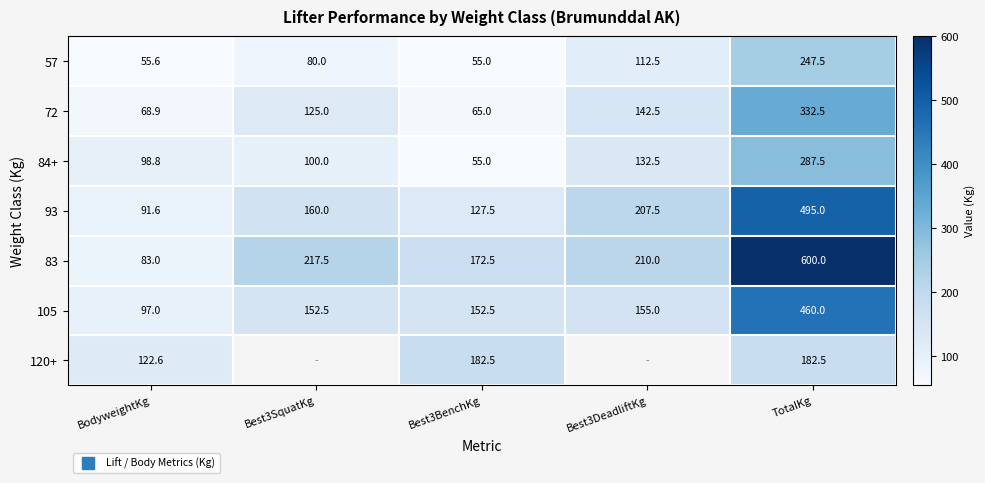

What is the minimum value shown in the chart?

55.0